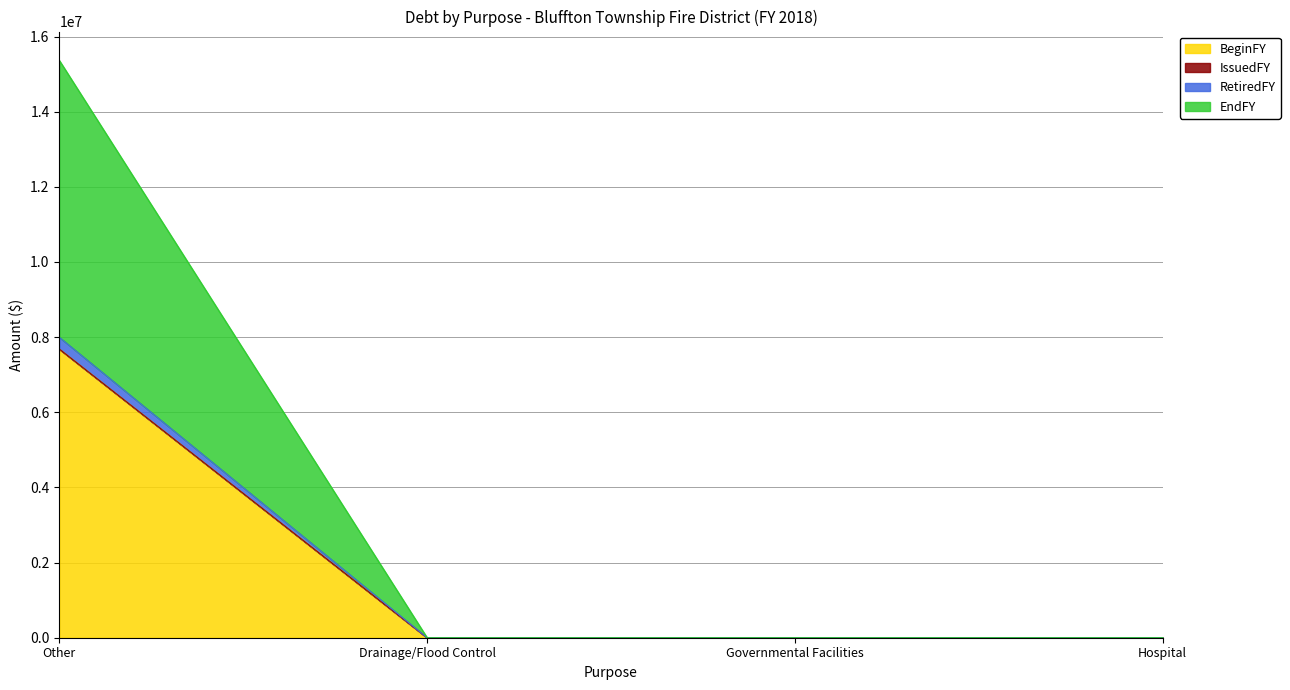

How many values in BeginFY are above zero?

1